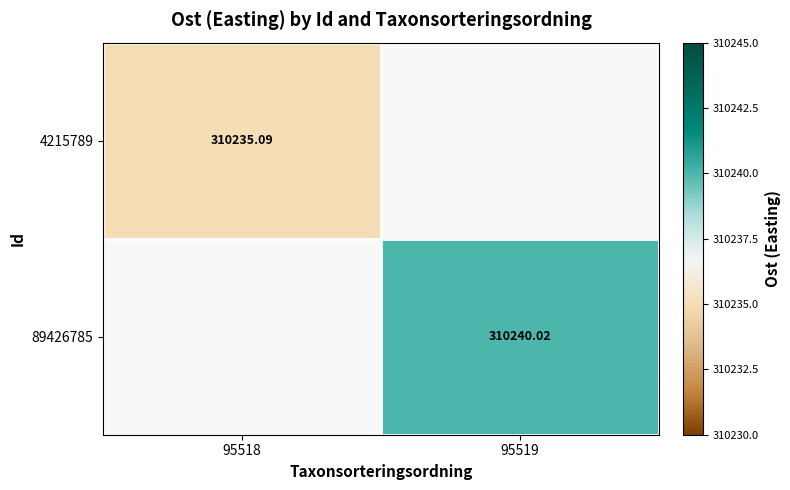

How many categories are shown in the chart?

2